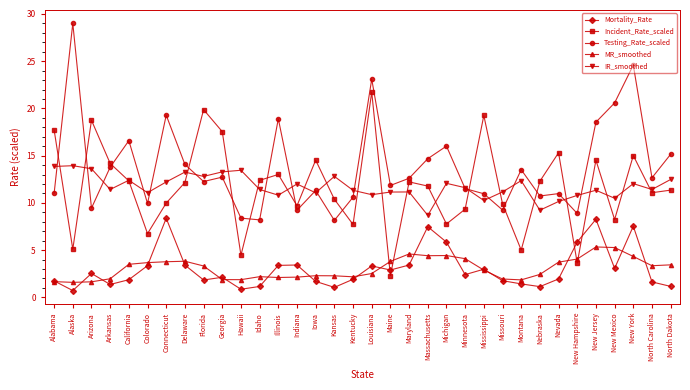

What is the approximate value of IR_smoothed at Maine?

11.1